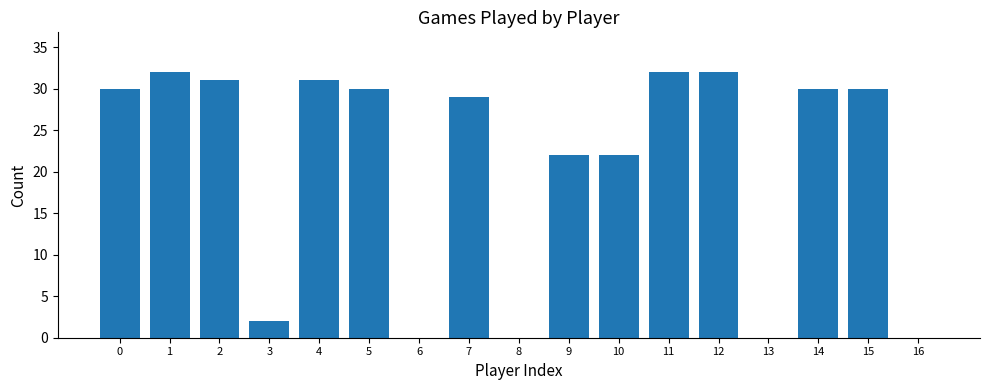

What is the maximum value shown in the chart?

32